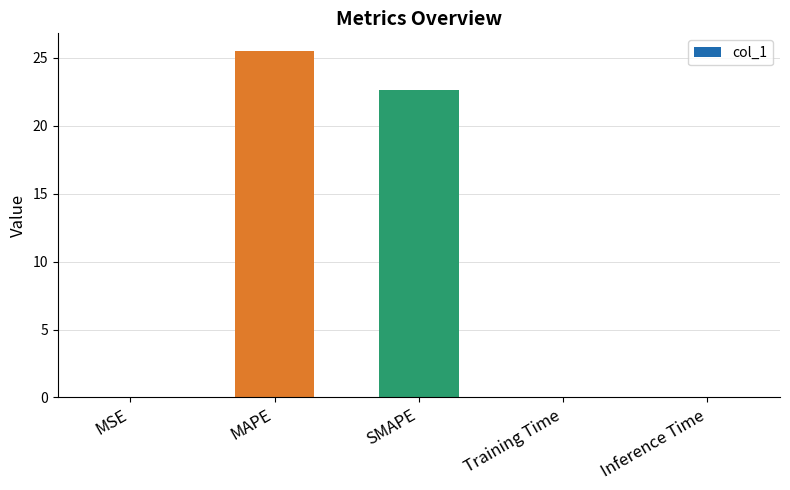

How many series are shown in this chart?

1